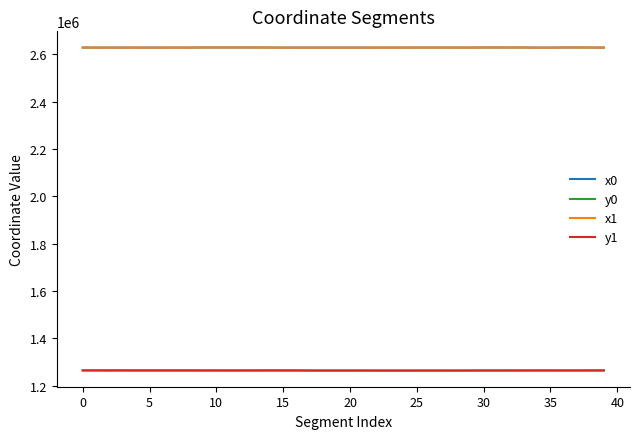

True or false: y0 and x1 cross at least once.

False